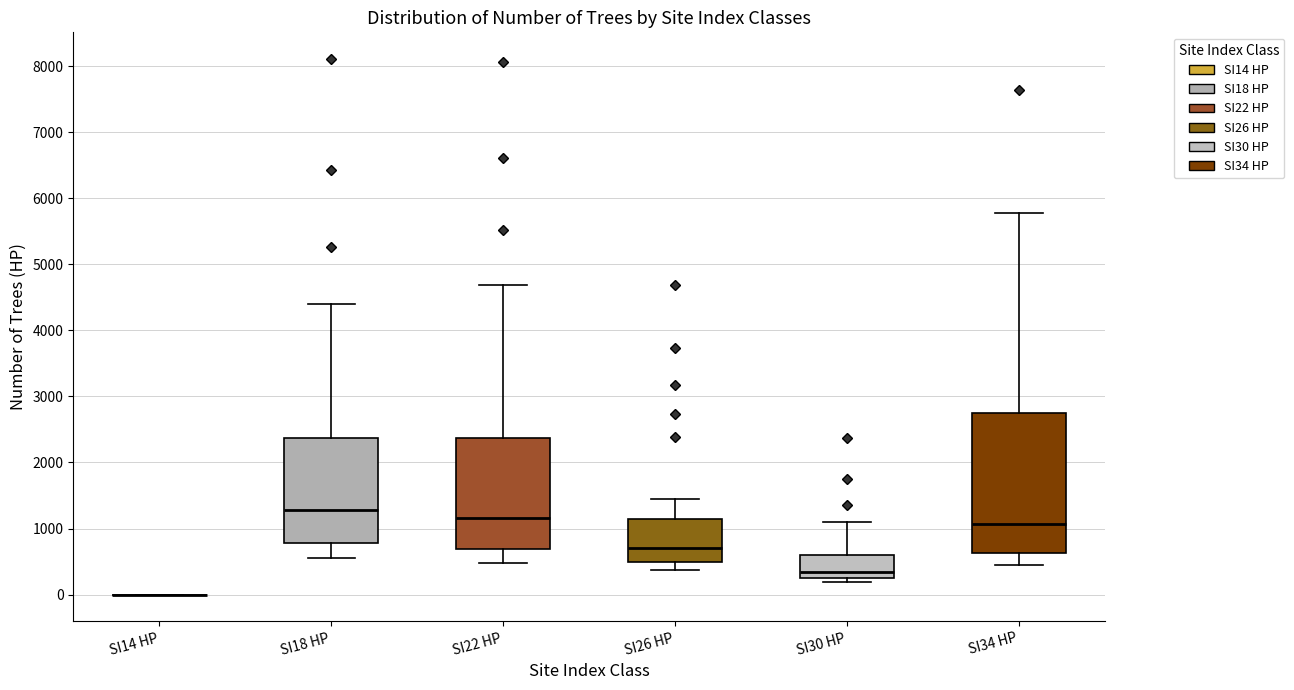

Reading left to right, transcribe this box plot: for each box, give where its median line is, the range the box spans, and where its two whiskers end, as read against the y-axis. The values are not printed on the chart, so give them approximately, as read against the axis.

SI14 HP: box collapsed to a line at 0, whiskers 0 to 0
SI18 HP: median 1300, box 800 to 2400, whiskers 600 to 4400
SI22 HP: median 1200, box 700 to 2400, whiskers 500 to 4700
SI26 HP: median 700, box 500 to 1100, whiskers 400 to 1500
SI30 HP: median 300, box 200 to 600, whiskers 200 (just below the box's lower edge) to 1100
SI34 HP: median 1100, box 600 to 2800, whiskers 500 to 5800